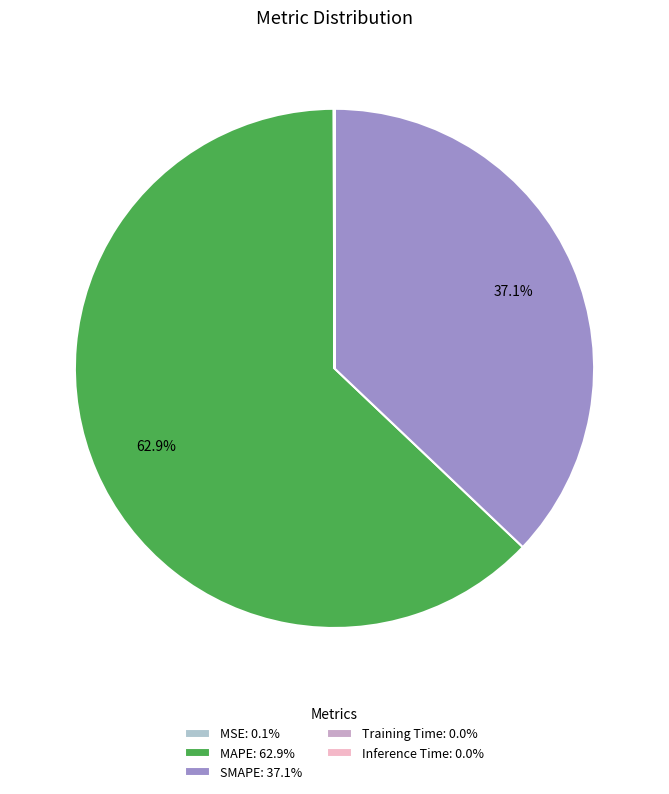

What is the ratio of the value at MAPE: 62.9% to the value at SMAPE: 37.1%?

1.7